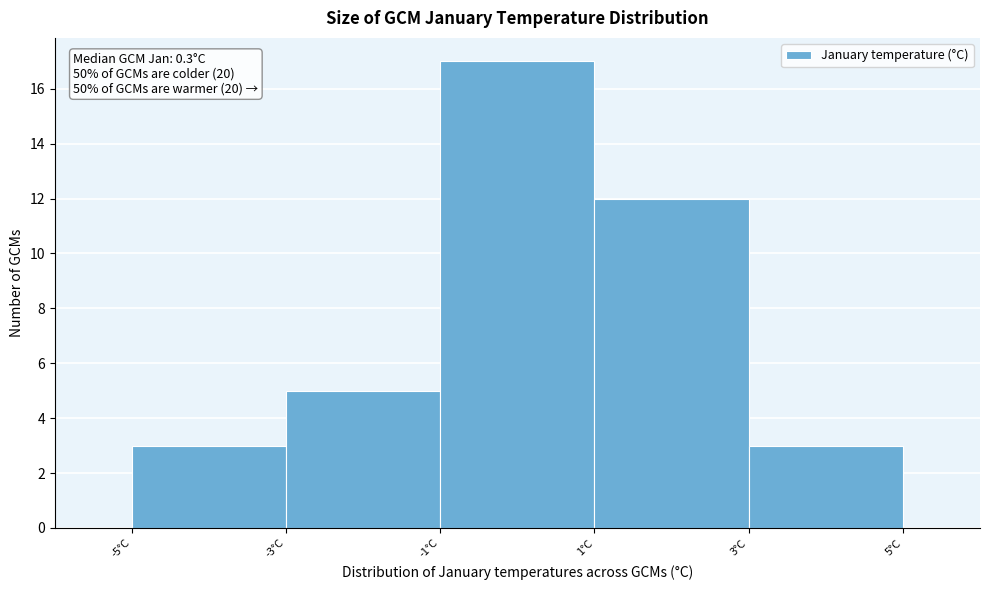

Over which range of the x-axis is the bar tallest?

-1 to 1